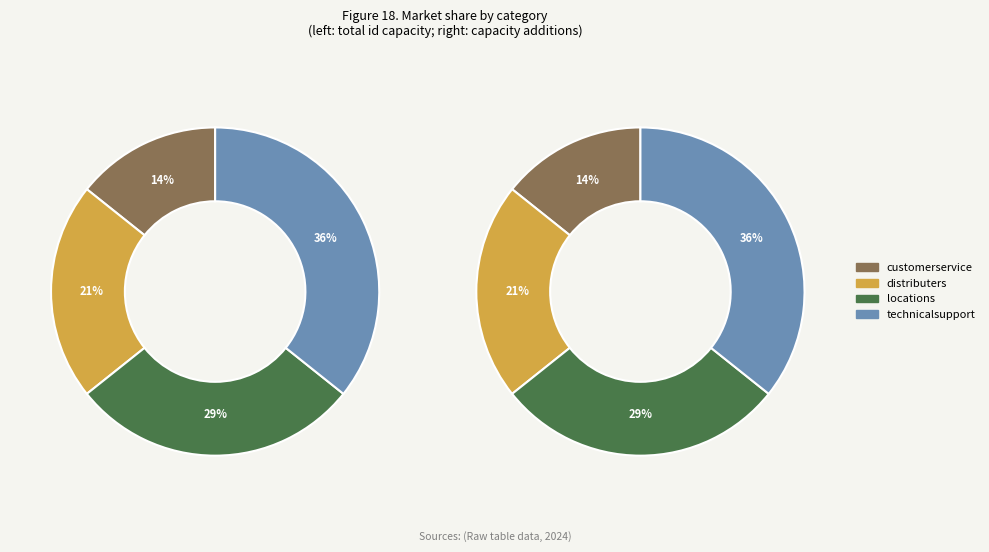

Do distributers and technicalsupport together represent more than half of the pie?

Yes